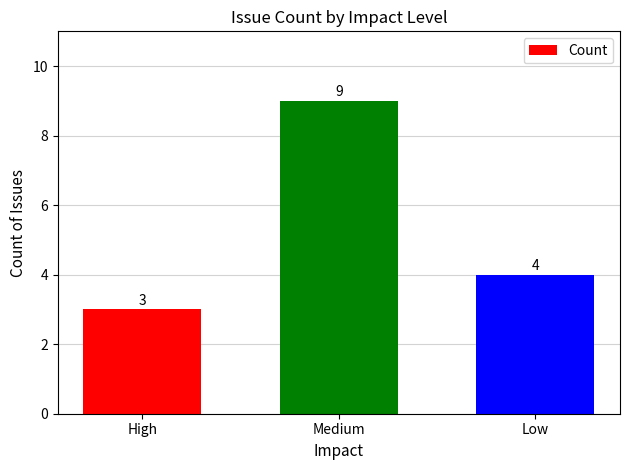

Reading right to left, list all the values displayed in this chart.

Low=4	Medium=9	High=3